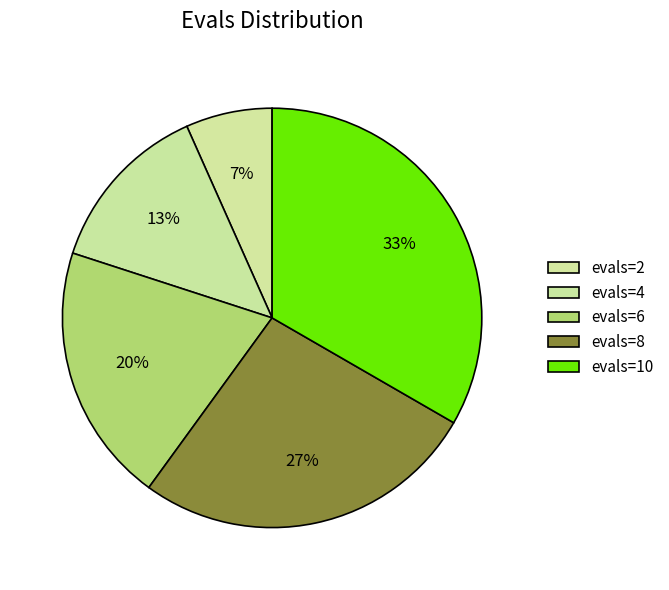

Is it true that evals=8 is 37% of the pie?

False